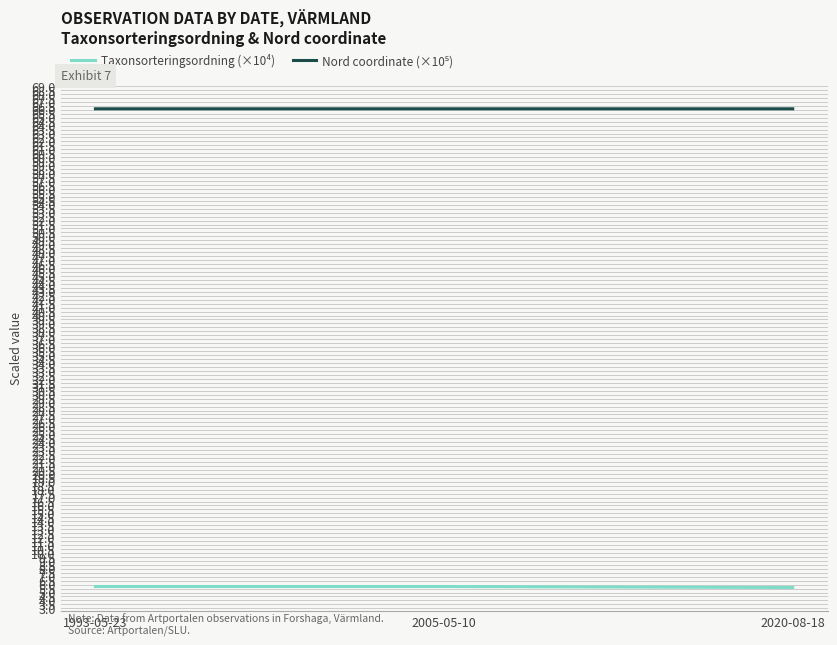

What is the maximum value shown in the chart?

66.1